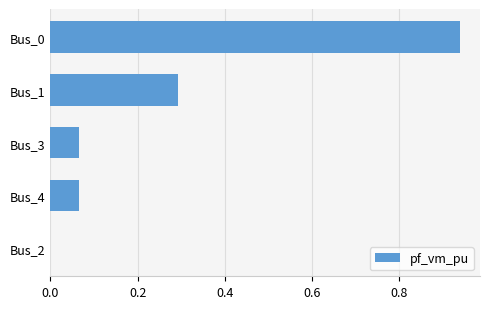

What is the change in value from Bus_0 to Bus_2?

-0.9